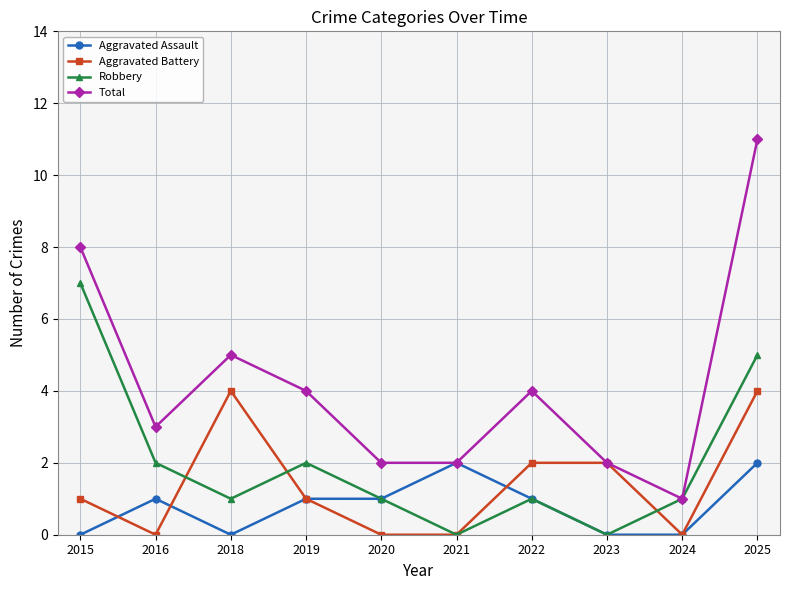

What are all the series names shown in the legend?

Aggravated Assault, Aggravated Battery, Robbery, Total